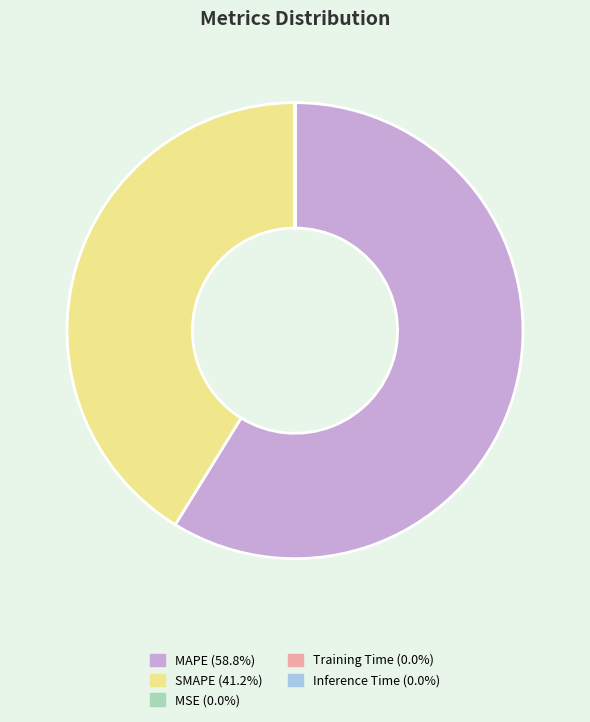

Approximately how many times larger is the value at SMAPE (41.2%) compared to MAPE (58.8%)?

0.7